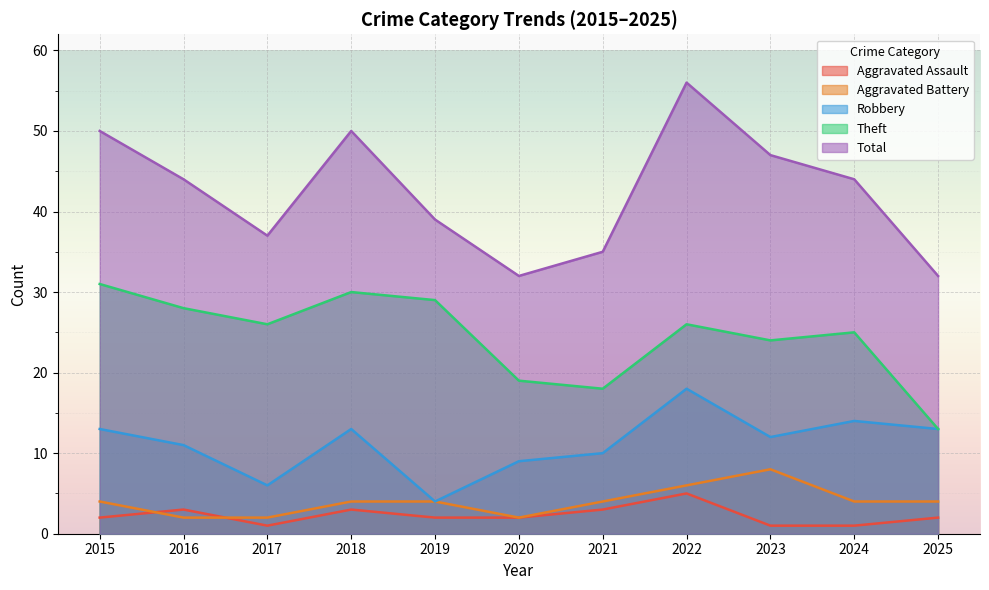

What are all the series names shown in the legend?

Aggravated Assault, Aggravated Battery, Robbery, Theft, Total